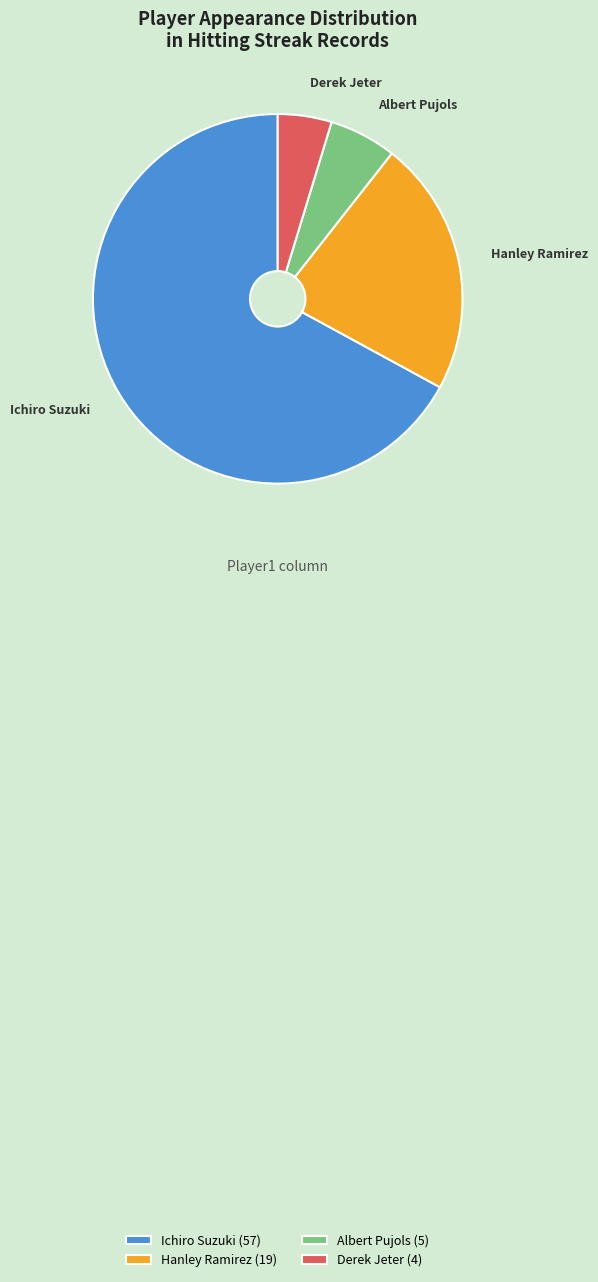

Do Hanley Ramirez and Ichiro Suzuki together represent more than half of the pie?

Yes